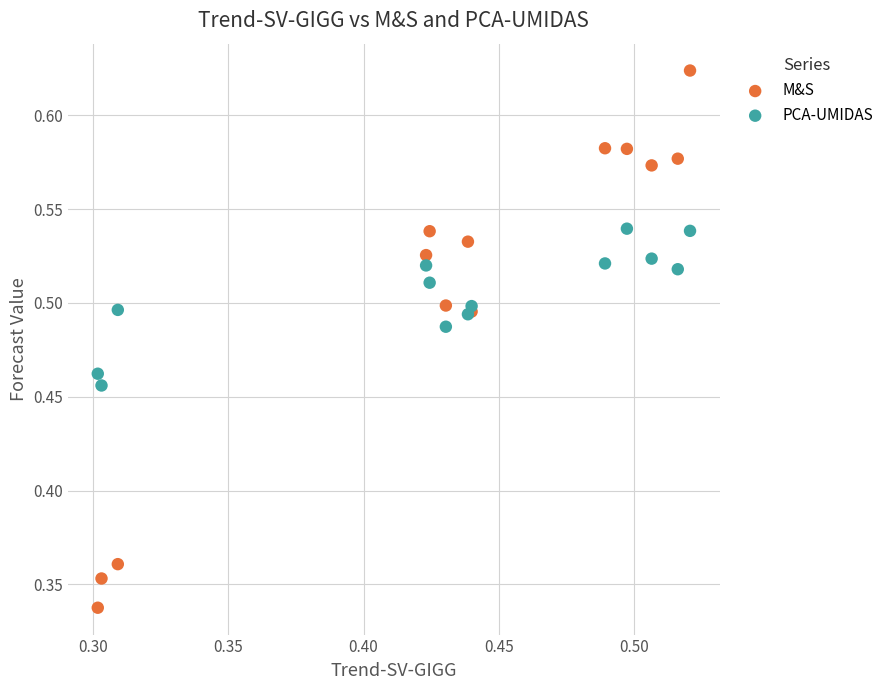

Which series contains the highest Y value?

M&S